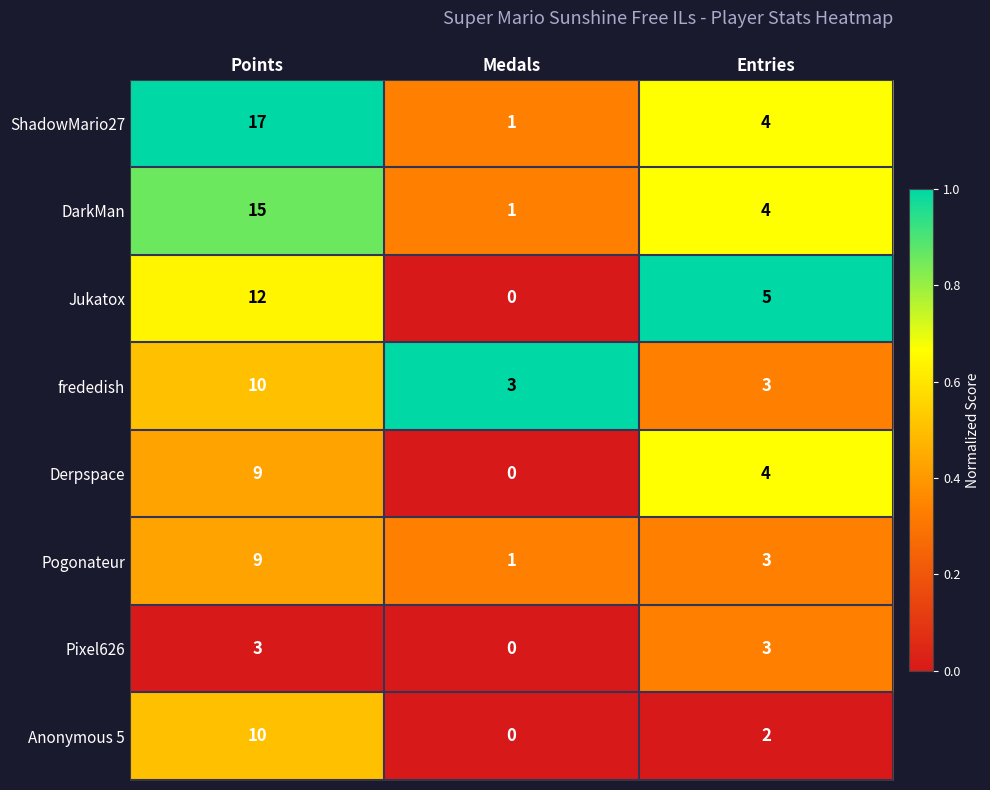

What is the difference between the Jukatox values at Points and Entries?

7